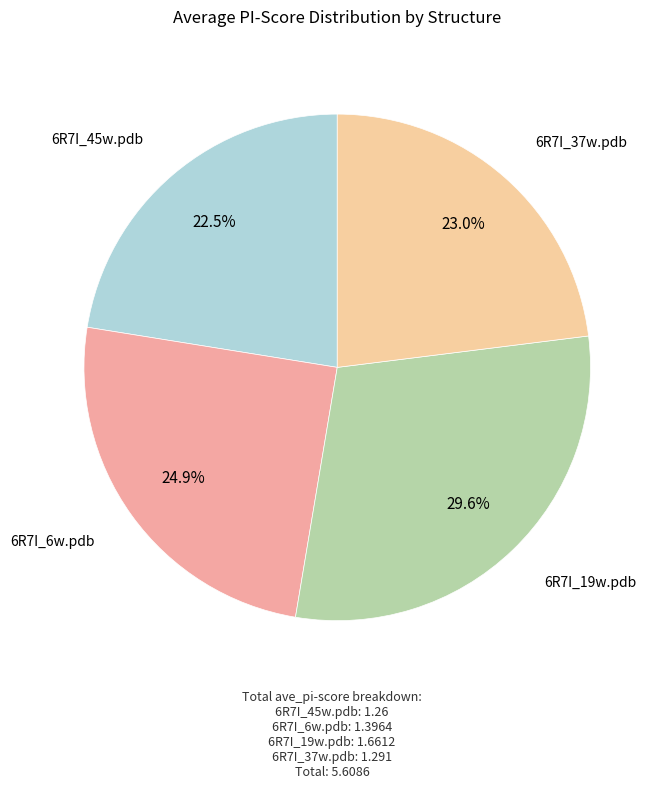

Is there any slice that represents more than half of the pie?

No